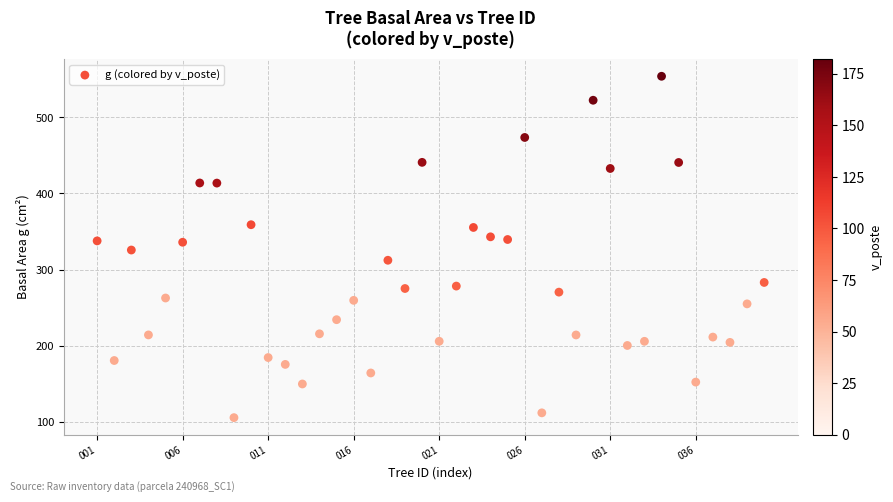

What is the range of Y values (max minus min)?

448.7